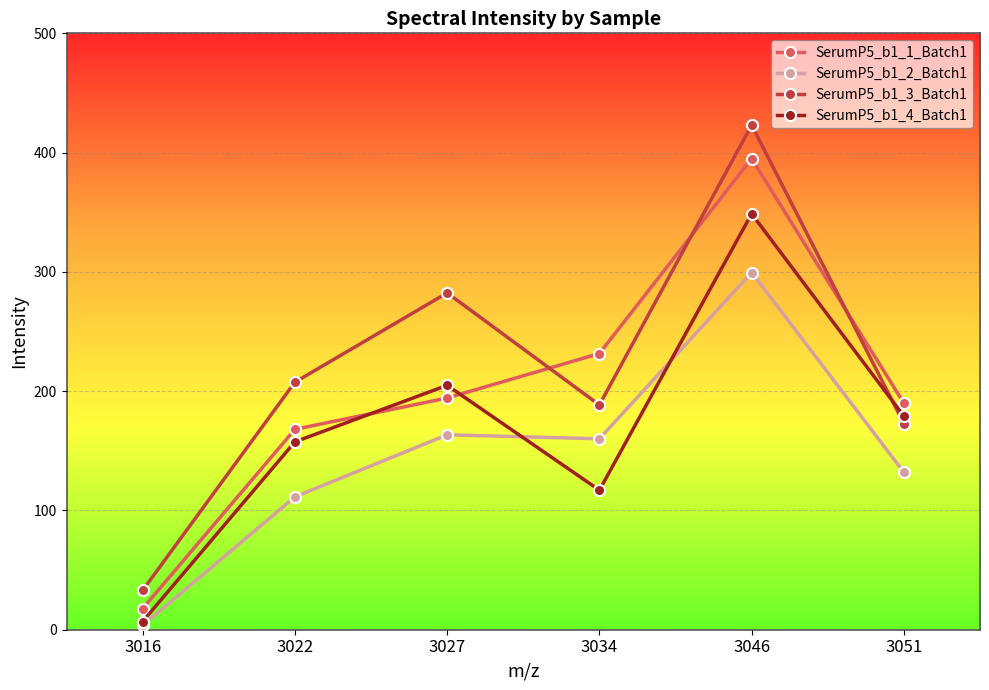

How many lines are shown in the chart?

4